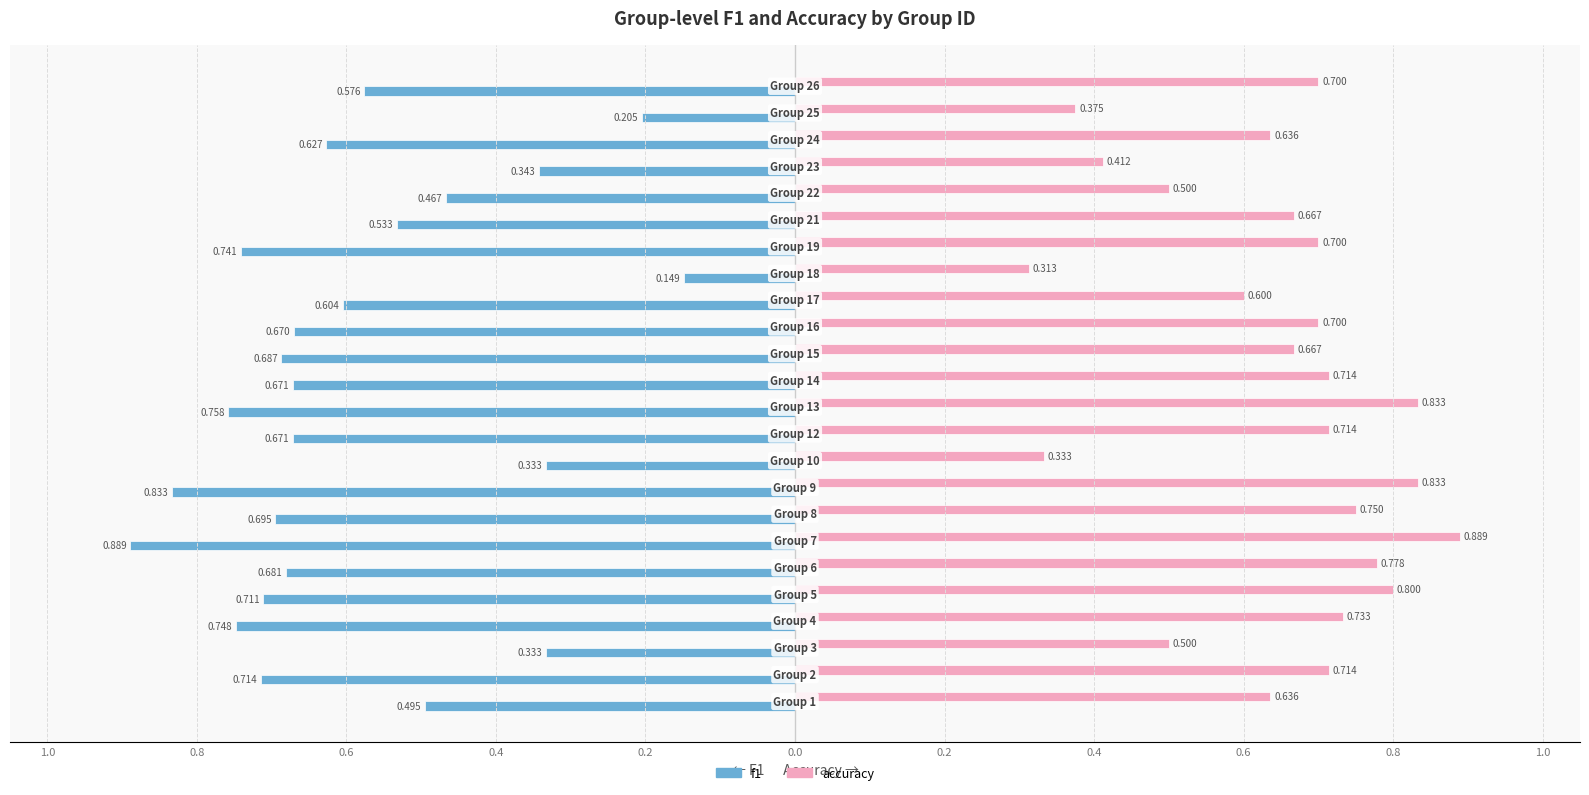

What are all the series names shown in the legend?

f1, accuracy